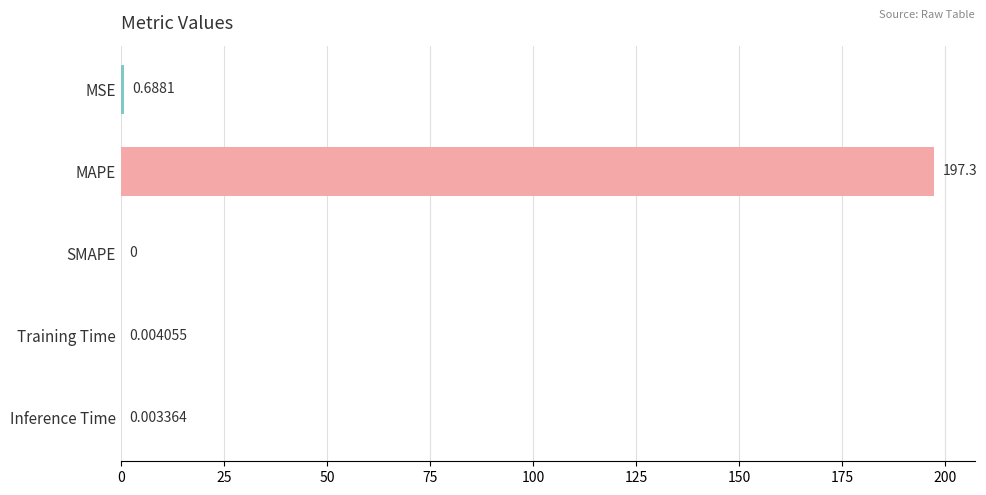

Which has a higher value, Training Time or SMAPE?

Training Time